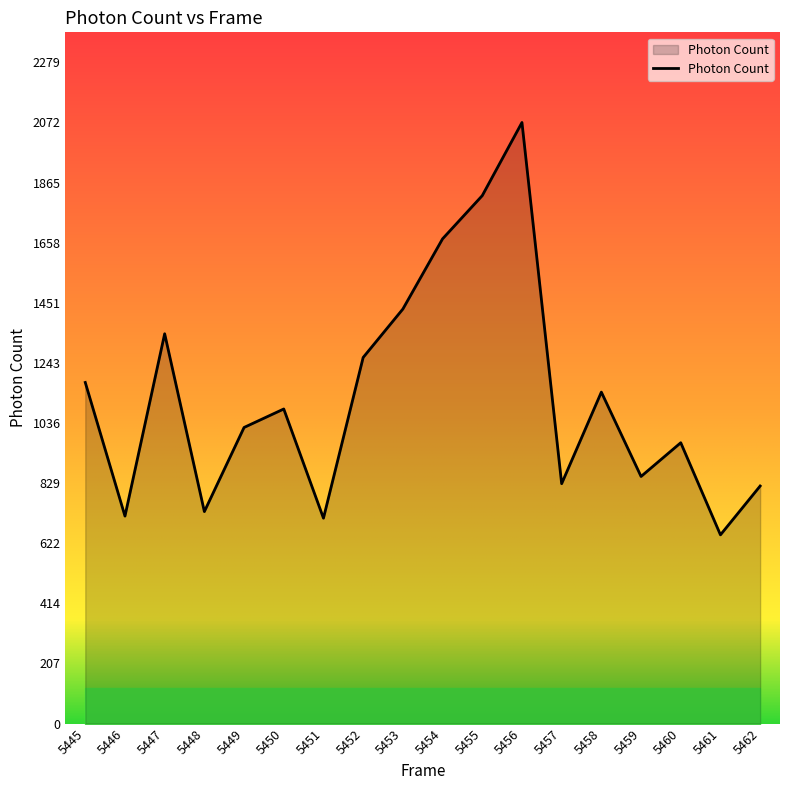

Does the chart have visible grid lines?

No